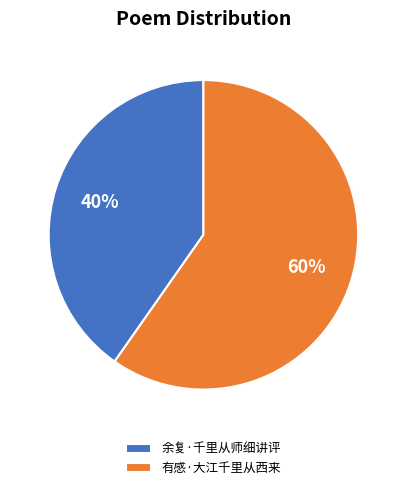

How many segments does this pie chart have?

2